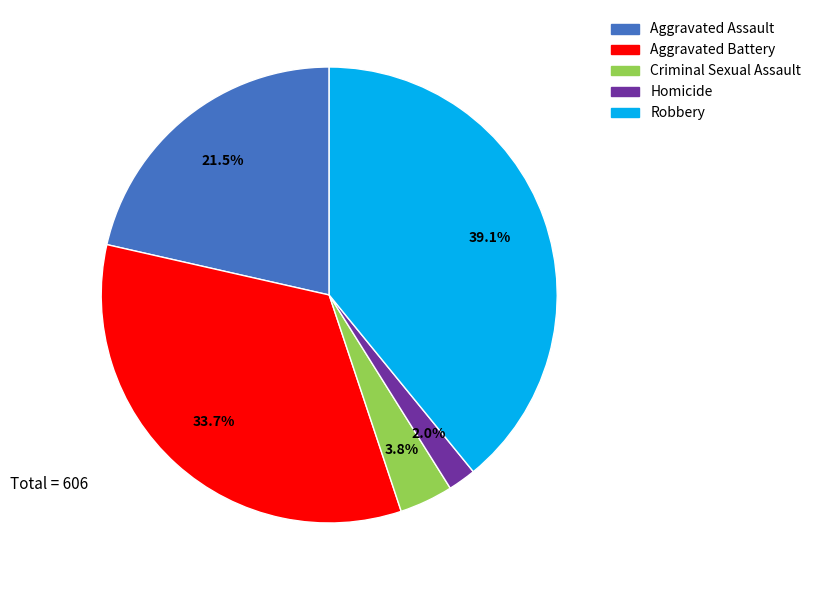

To the nearest percent, what percentage of the pie is Robbery?

39%